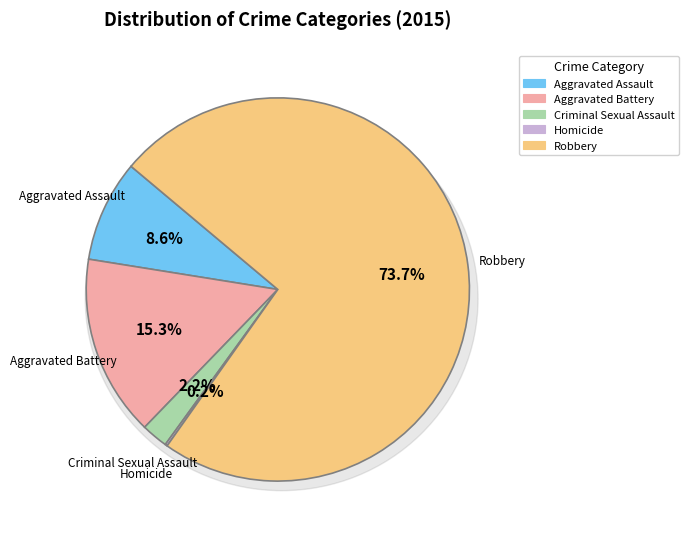

Rank the categories by value from lowest to highest.

Homicide, Criminal Sexual Assault, Aggravated Assault, Aggravated Battery, Robbery